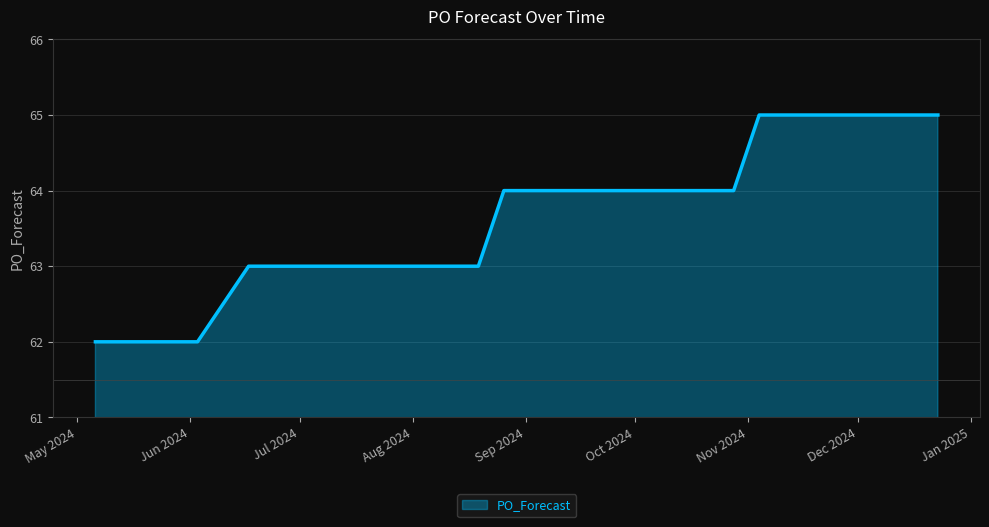

What is the maximum value shown in the chart?

65